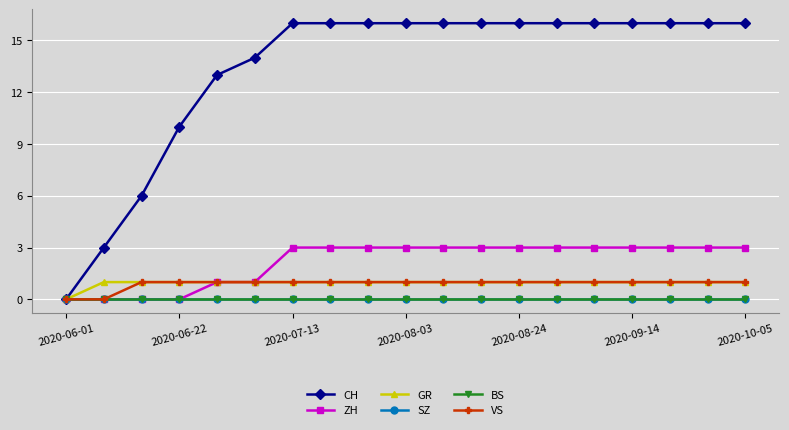

How many lines are shown in the chart?

6